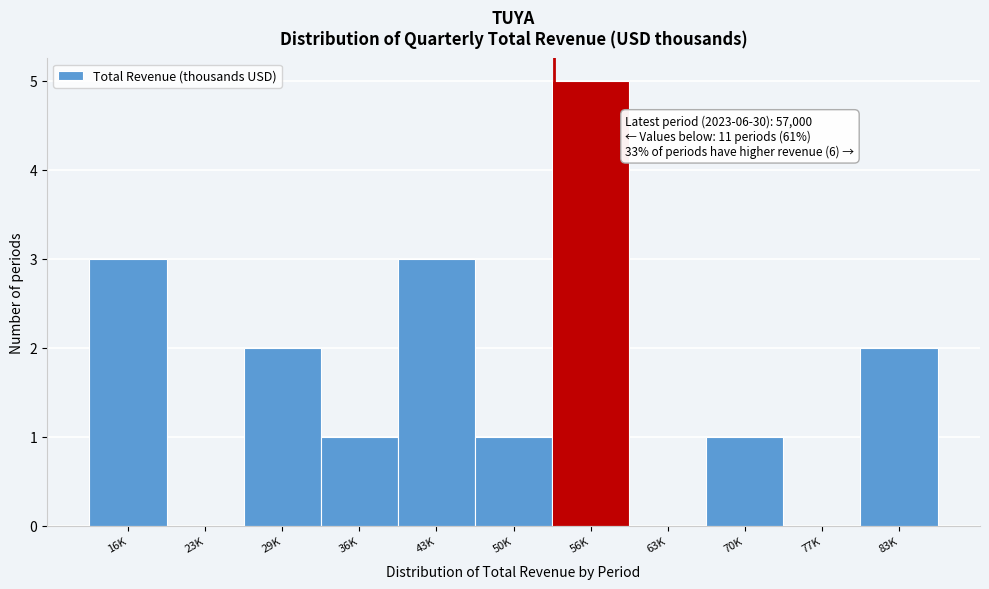

Reading right to left, transcribe all the data shown in this chart.

83K=2	77K=0	70K=1	63K=0	56K=5	50K=1	43K=3	36K=1	29K=2	23K=0	16K=3